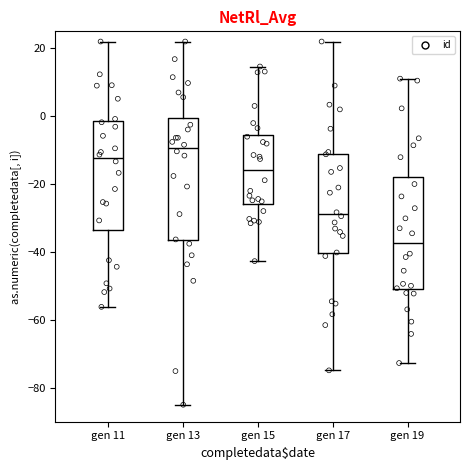

Reading left to right, transcribe this box plot: for each box, give where its median line is, the range the box spans, and where its two whiskers end, as read against the y-axis. The values are not printed on the chart, so give them approximately, as read against the axis.

gen 11: median -12, box -34 to -2, whiskers -56 to 22
gen 13: median -10, box -36 to 0, whiskers -84 to 22
gen 15: median -16, box -26 to -6, whiskers -42 to 14
gen 17: median -28, box -40 to -12, whiskers -74 to 22
gen 19: median -38, box -52 to -18, whiskers -72 to 12